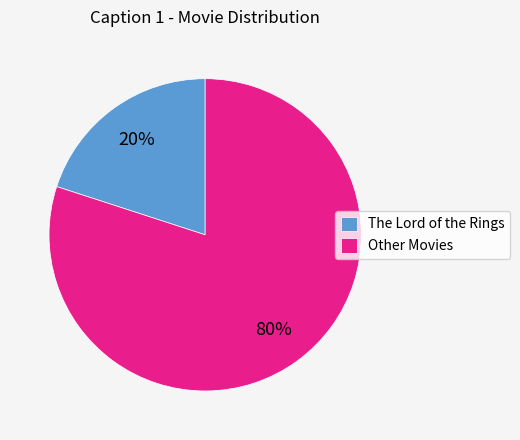

Is there a majority slice in this chart?

Yes